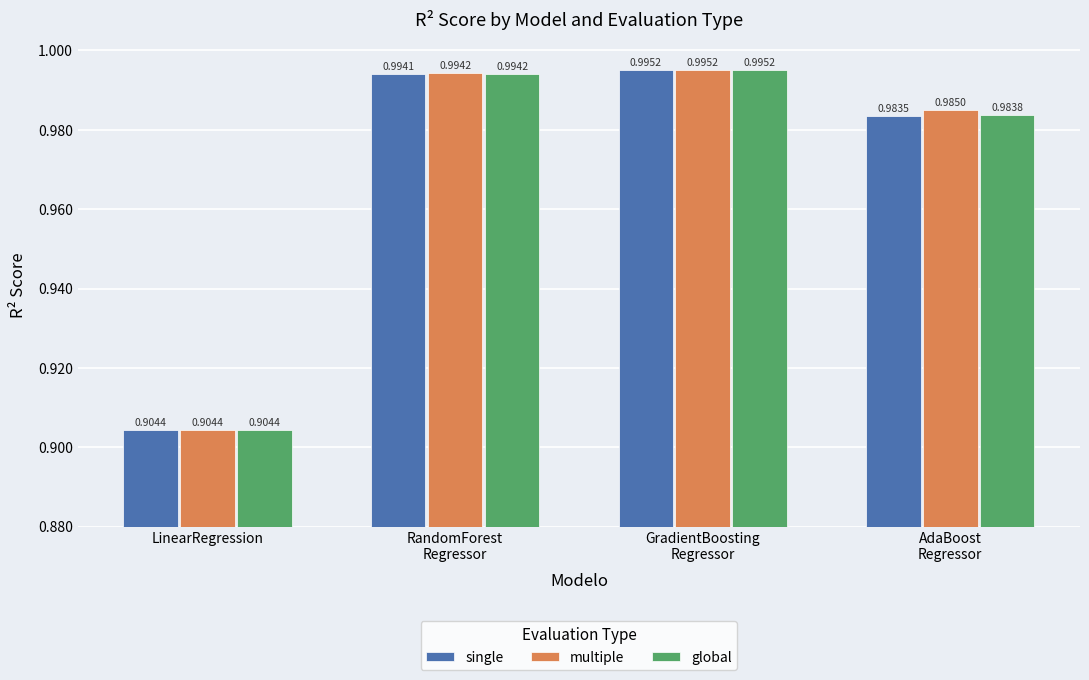

List the series in order of their overall mean, highest first.

multiple, global, single